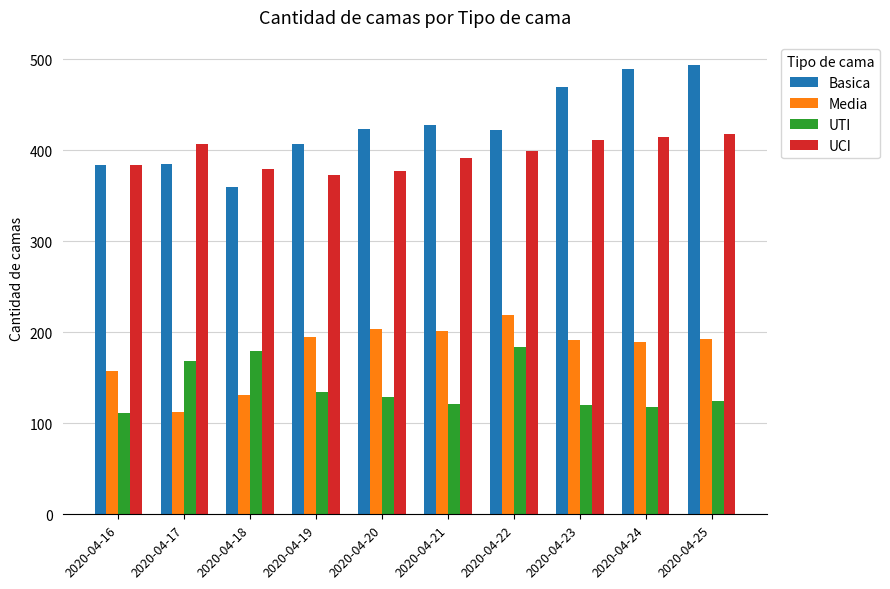

Which category has the highest value across all series?

2020-04-25